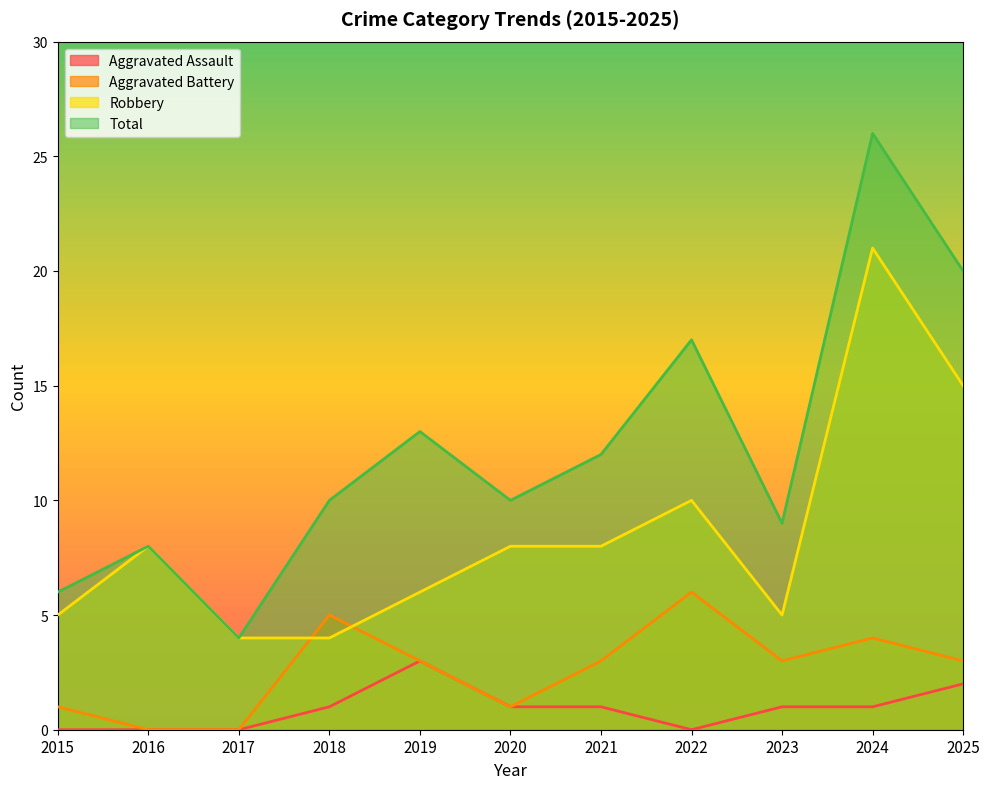

True or false: Aggravated Battery and Total intersect in this chart.

False